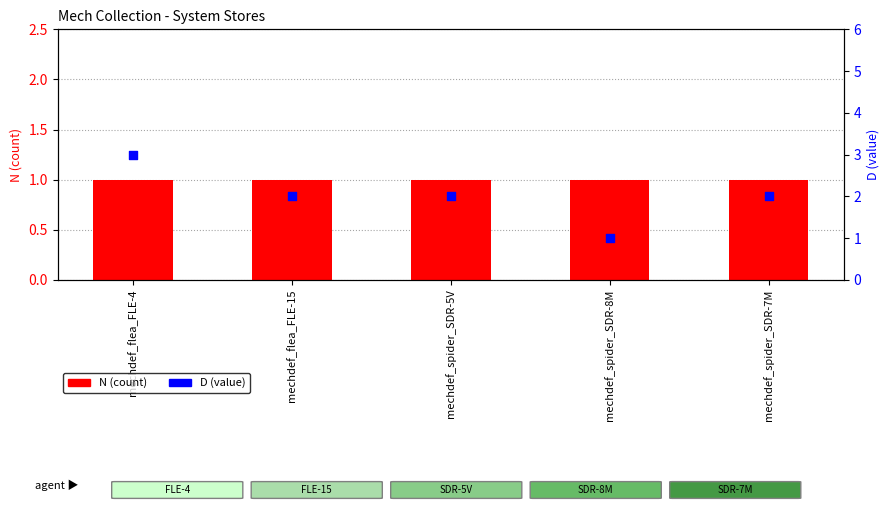

At how many categories does at least one series exceed 1?

4